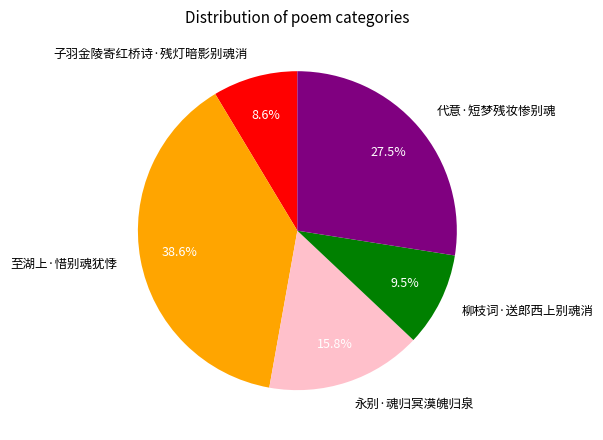

Which category has the smallest portion of the pie?

子羽金陵寄红桥诗·残灯暗影别魂消